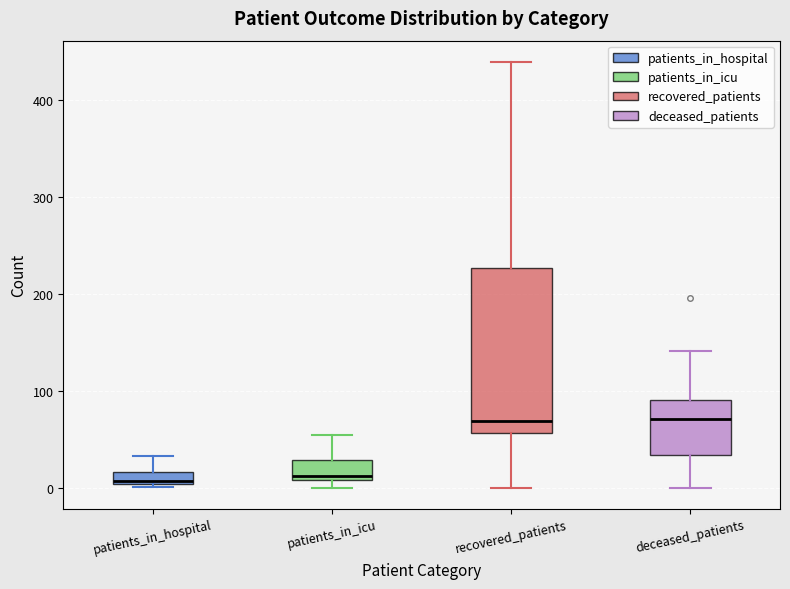

Comparing the boxes themselves (not the whiskers), which one is the tallest?

recovered_patients